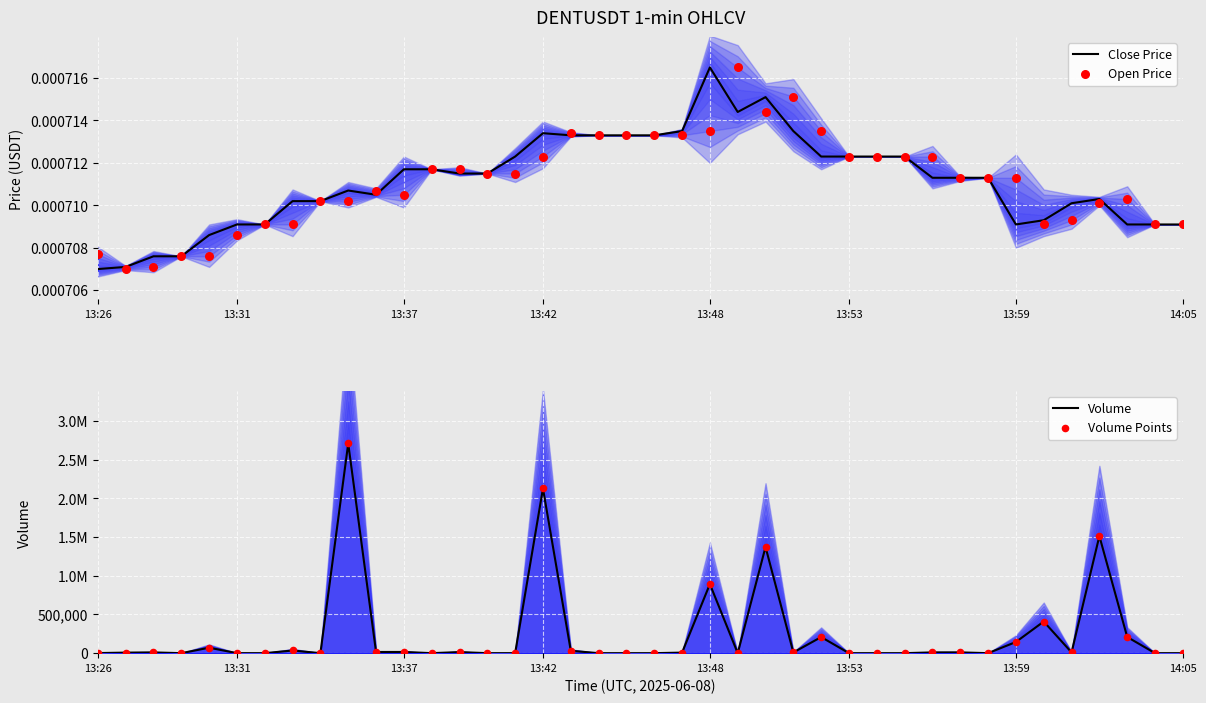

Which series contains the lowest Y value?

Volume